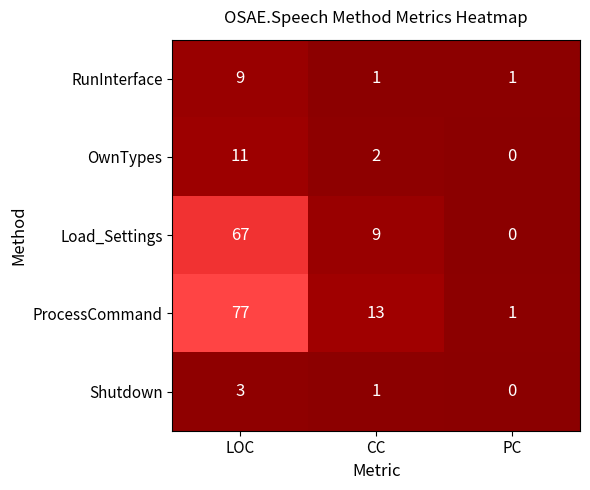

Which series changed the most between LOC and PC?

ProcessCommand